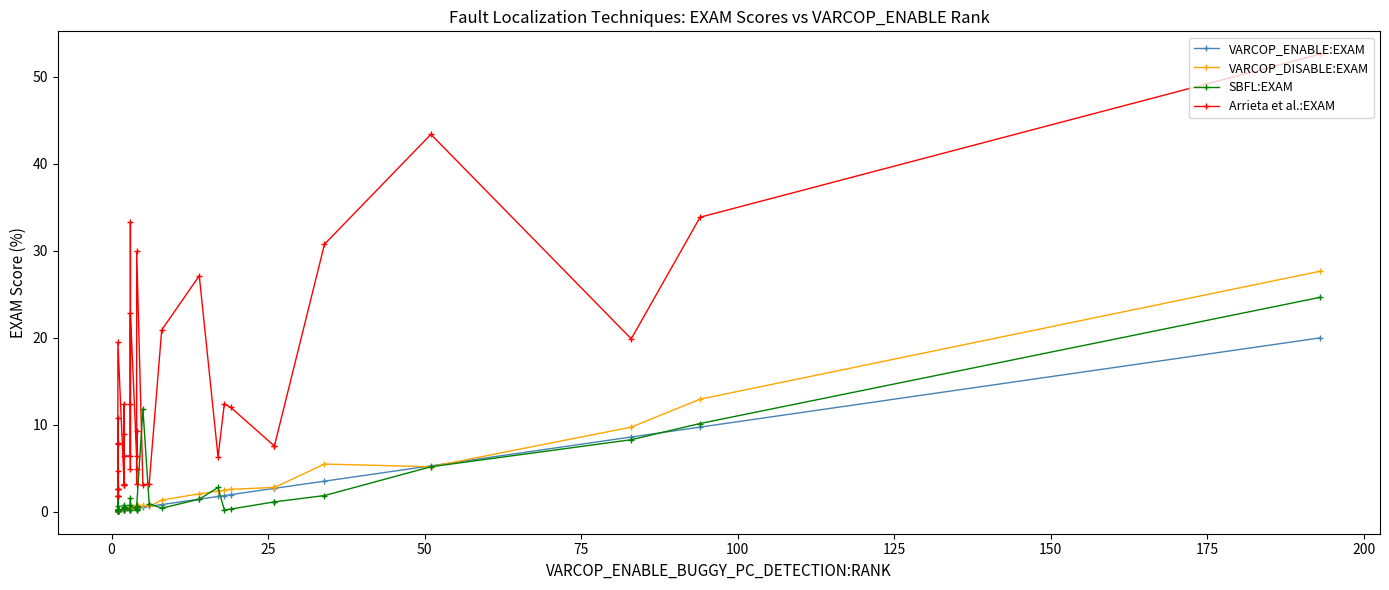

How many lines are shown in the chart?

4